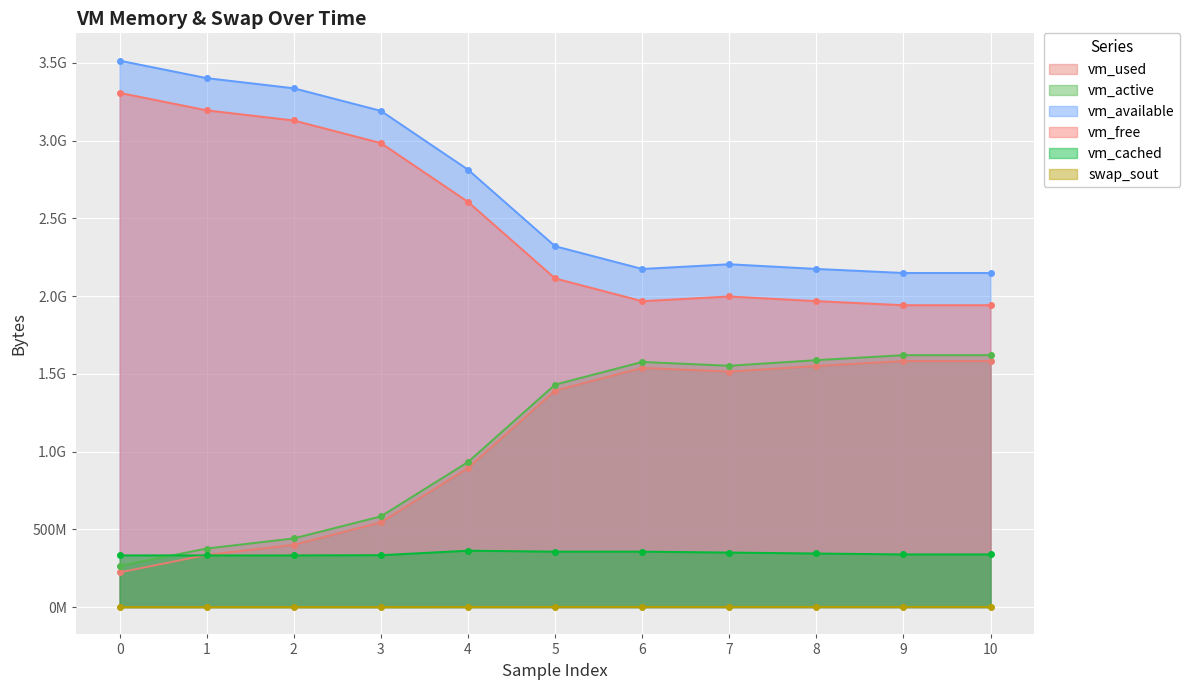

How many lines are shown in the chart?

6